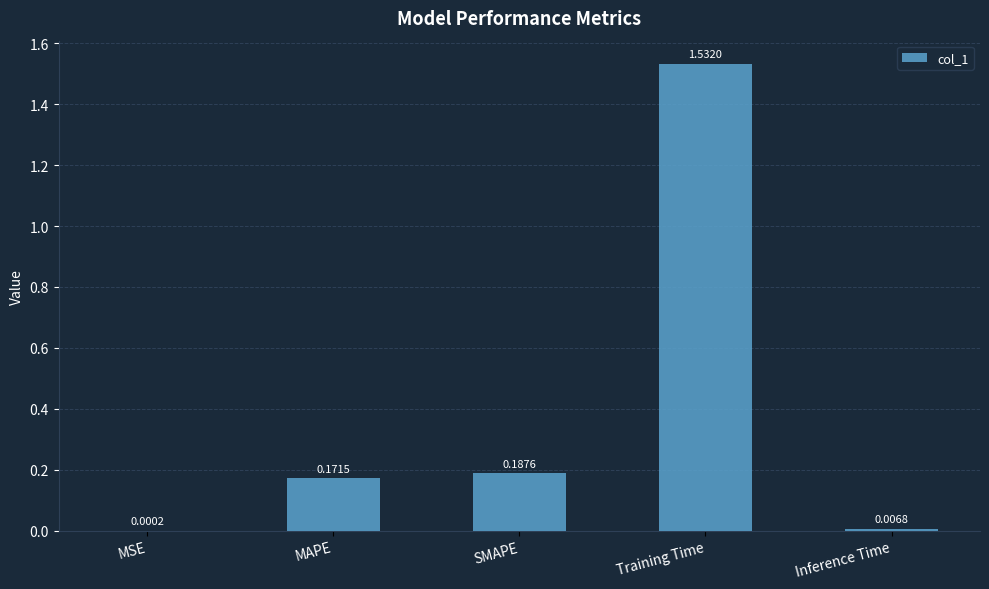

At which label is the value closest to 0?

MSE